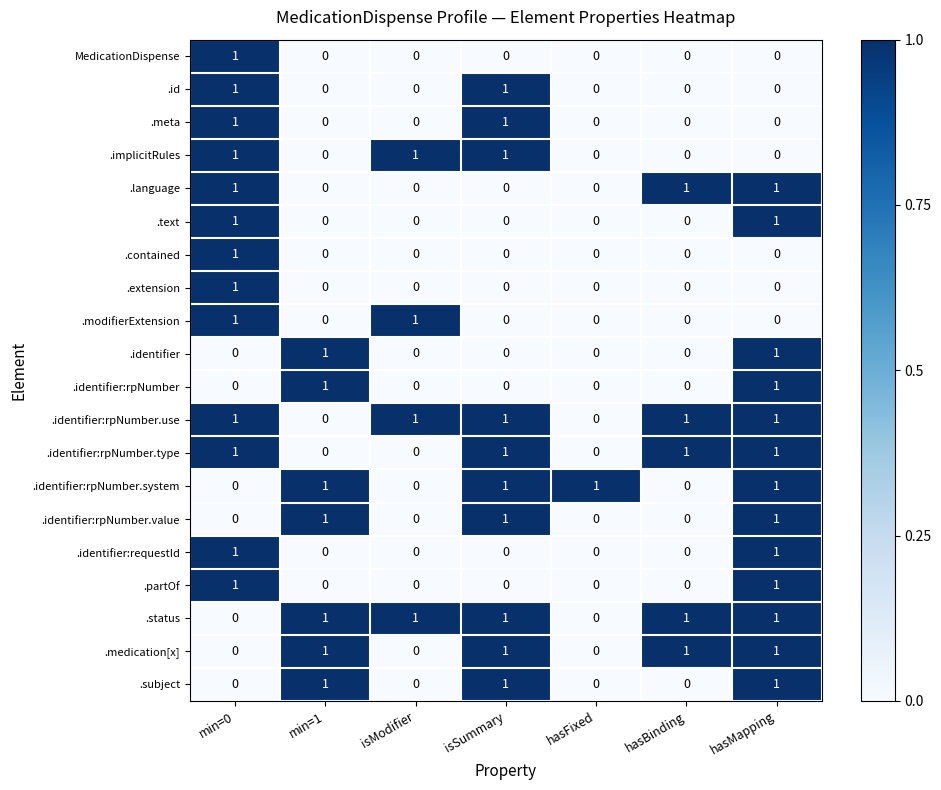

Is the value of .language at min=0 greater than the value of .identifier:rpNumber.type at min=1?

Yes